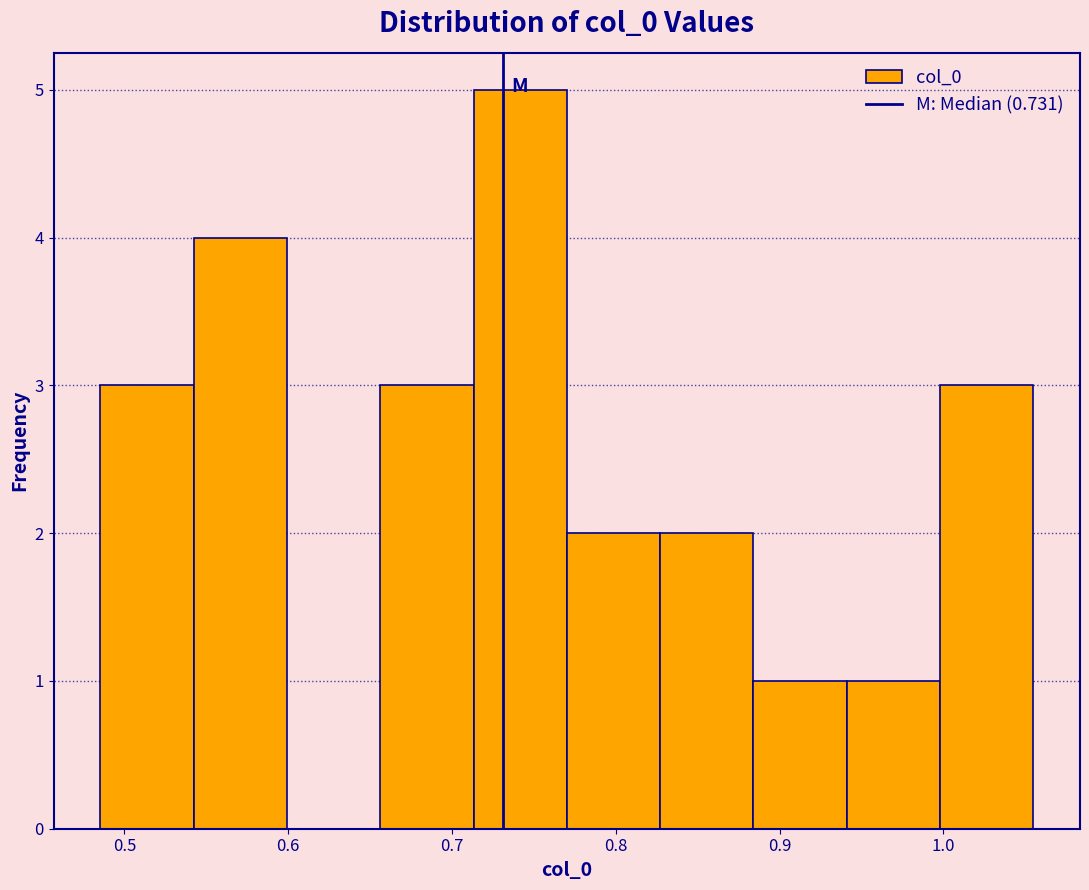

Which range on the x-axis has the tallest bar?

0.71 to 0.77